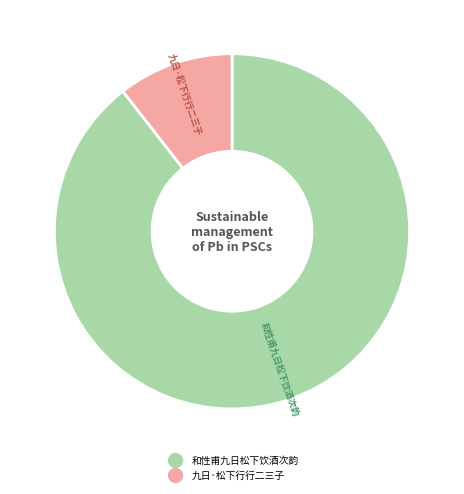

Combined, do 九日·松下行行二三子 and 和性甫九日松下饮酒次韵 account for over 50%?

Yes